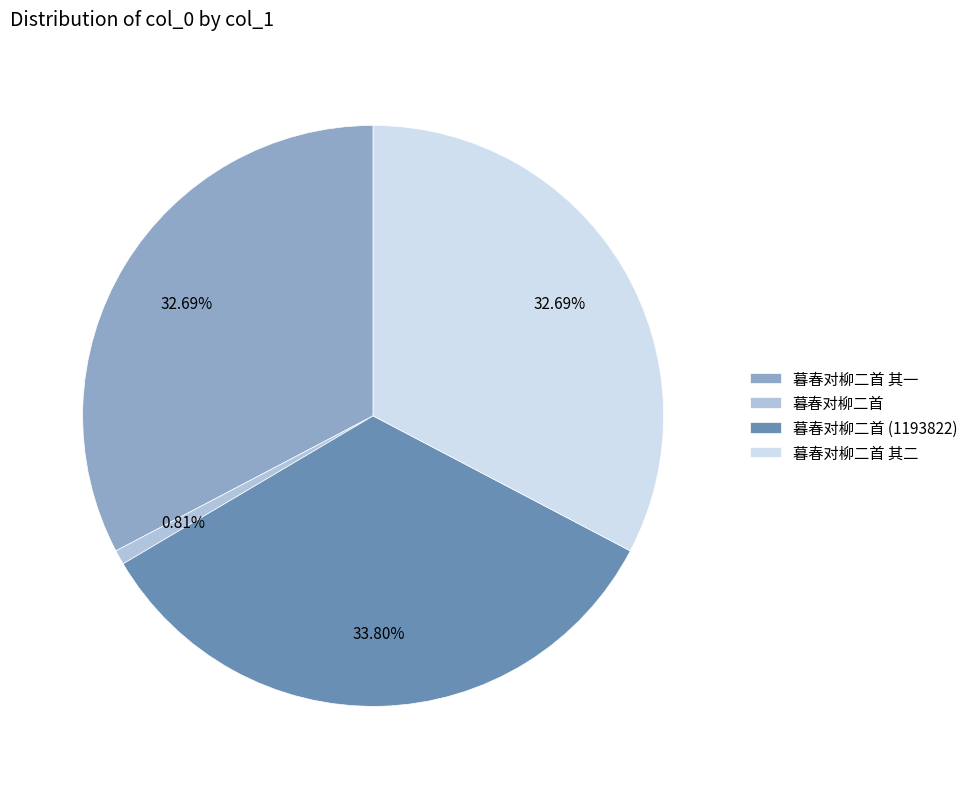

Is 暮春对柳二首 其二 the majority of the pie?

No